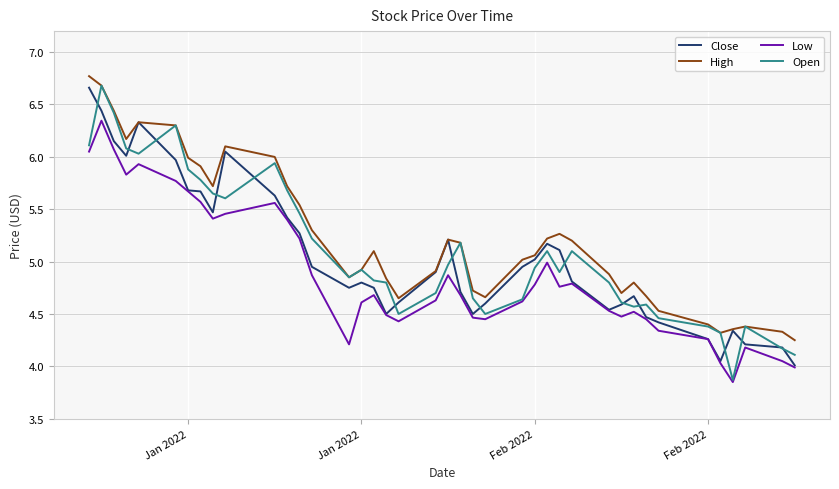

What is the difference between the second highest and second lowest values in the High series?

2.4